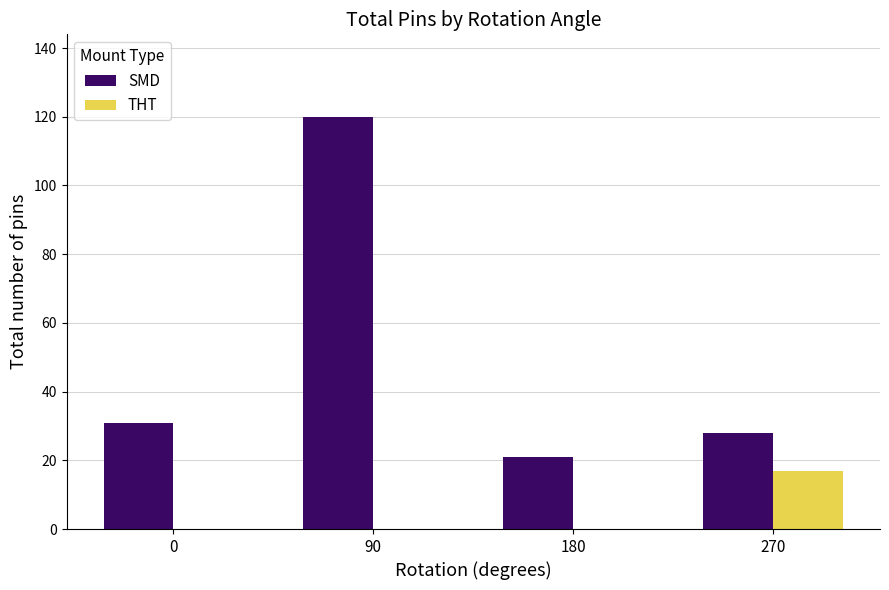

What is the sum of the THT values at 90 and 270?

17